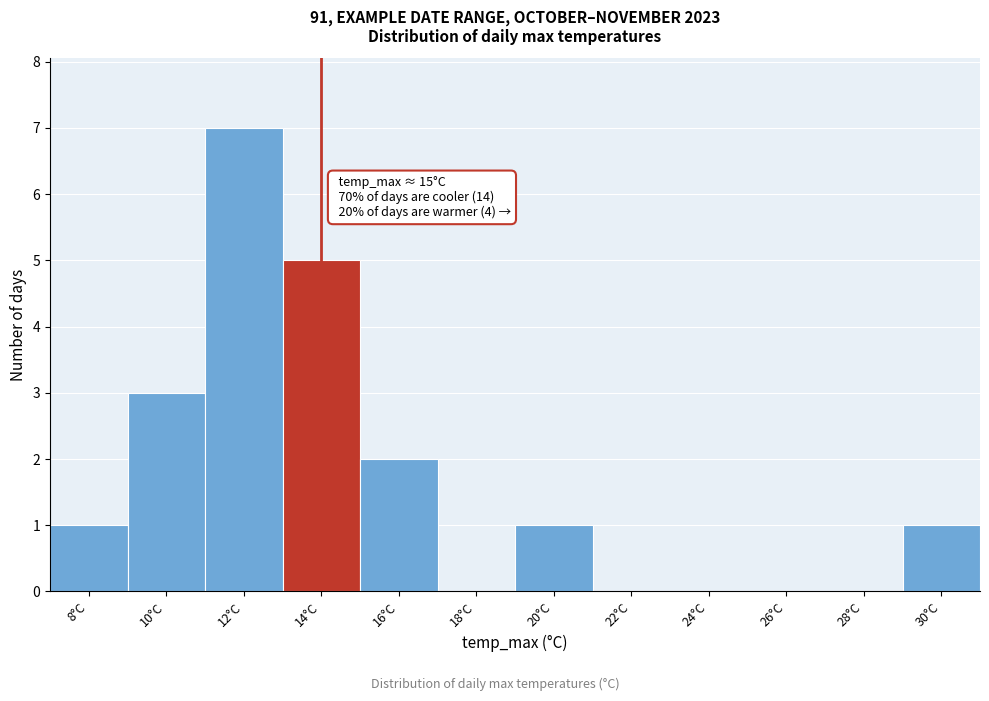

Reading left to right, what are all the values shown in this chart?

8°C=1	10°C=3	12°C=7	14°C=5	16°C=2	18°C=0	20°C=1	22°C=0	24°C=0	26°C=0	28°C=0	30°C=1